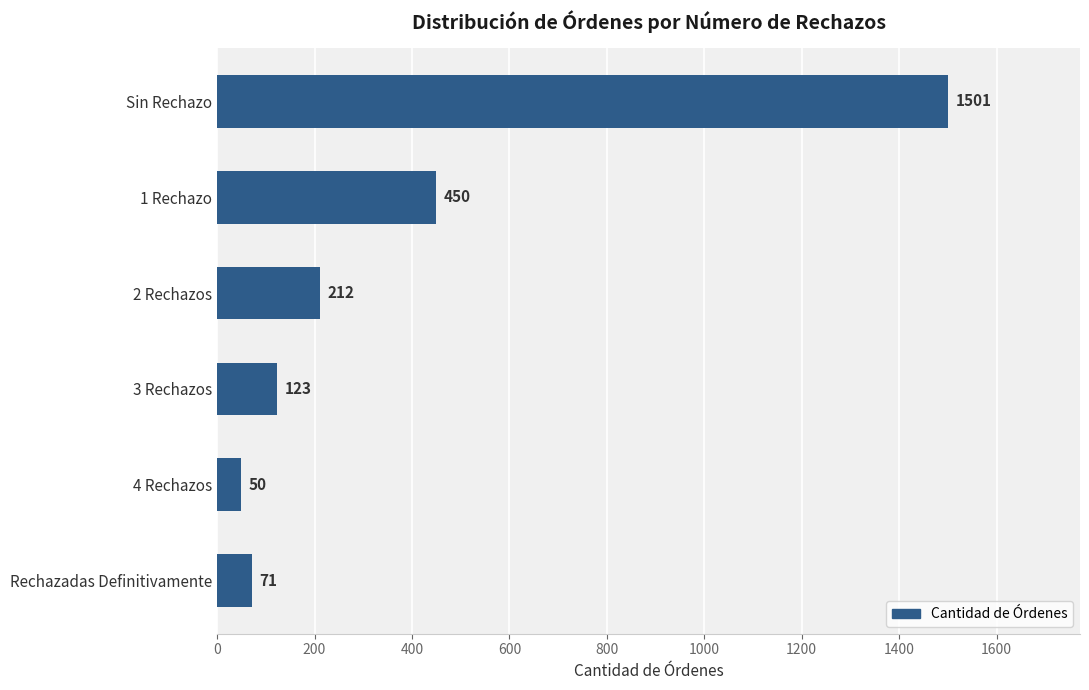

How many data points are less than 212?

3